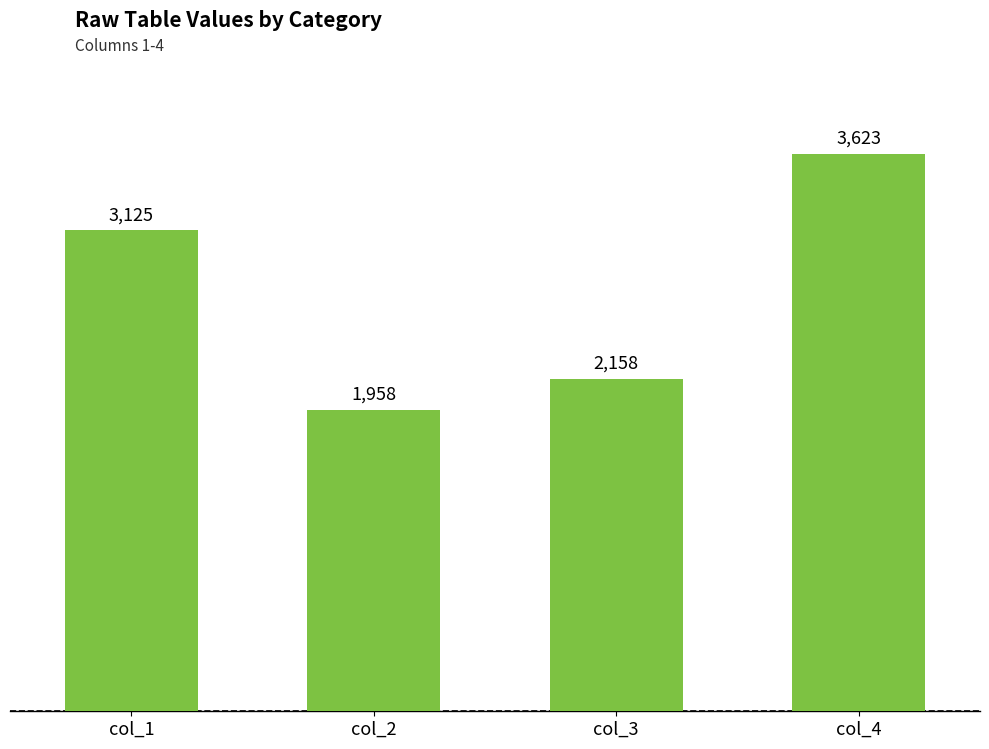

Which has a higher value, col_2 or col_4?

col_4